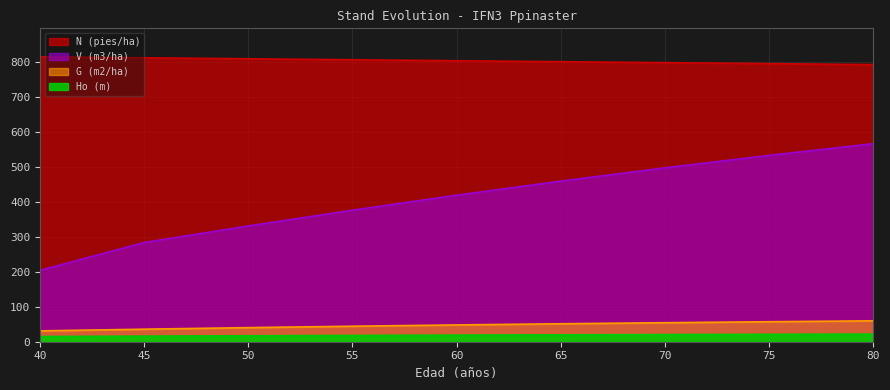

At which category is the sum across all series the highest?

80